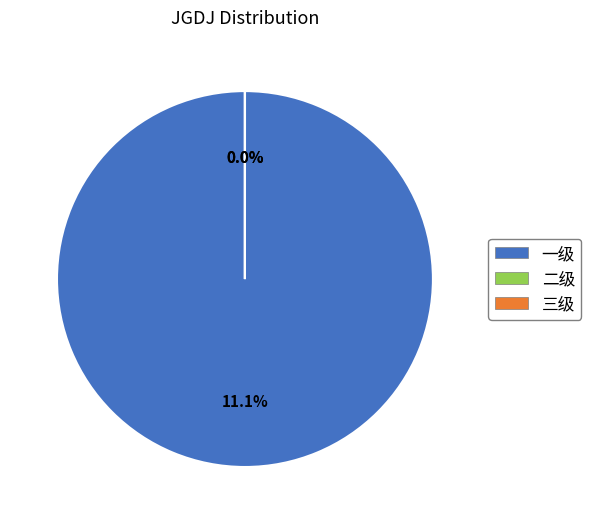

Which slice is the smallest?

二级